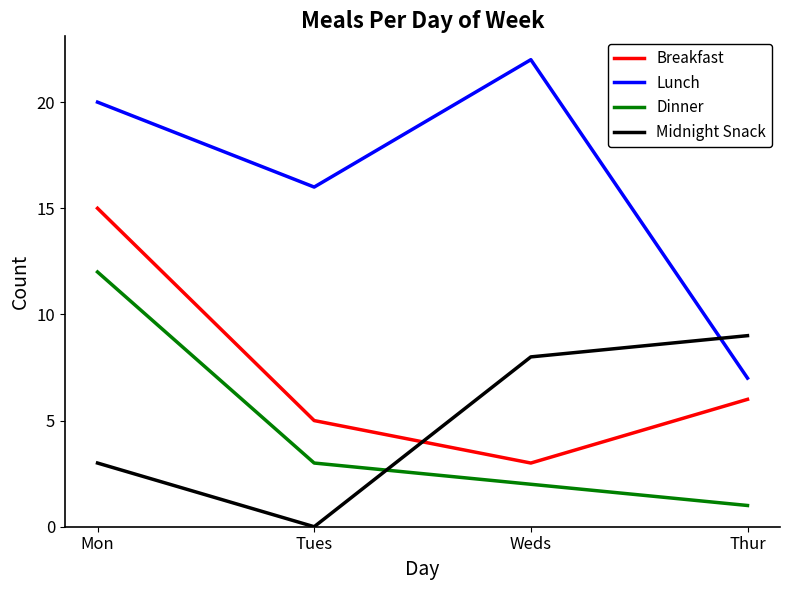

Which series changed the most between Tues and Weds?

Midnight Snack